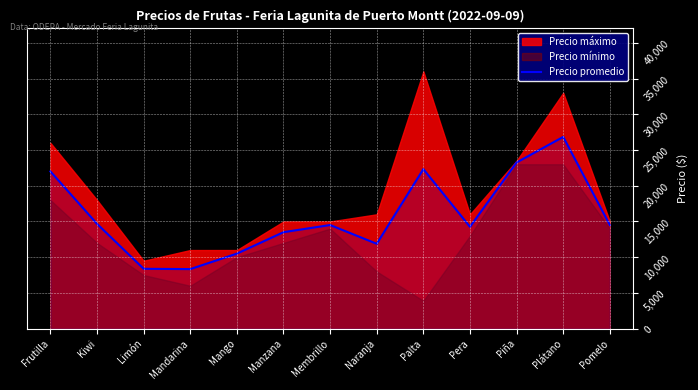

Between Kiwi and Plátano, which is larger?

Plátano